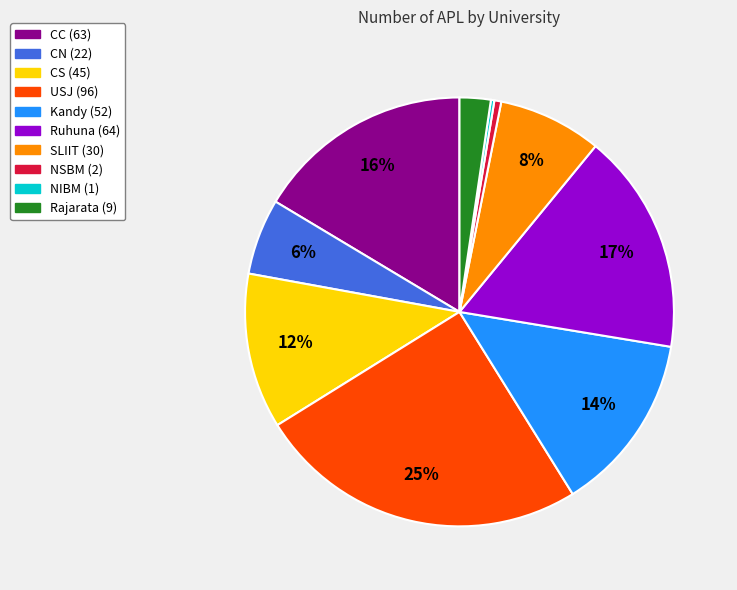

Do CC and Rajarata together represent more than half of the pie?

No